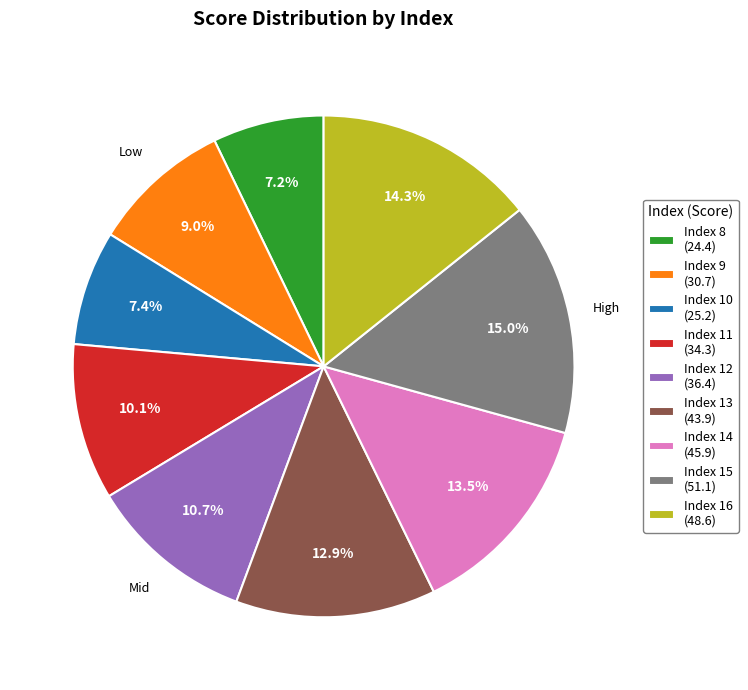

What percentage is NOT represented by Index 14 (45.9)?

86.5%